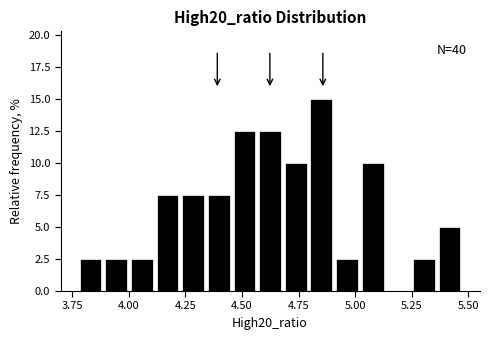

Around what value on the x-axis is the tallest bar? Give the approximate position of its centre, as read against the axis.

4.85